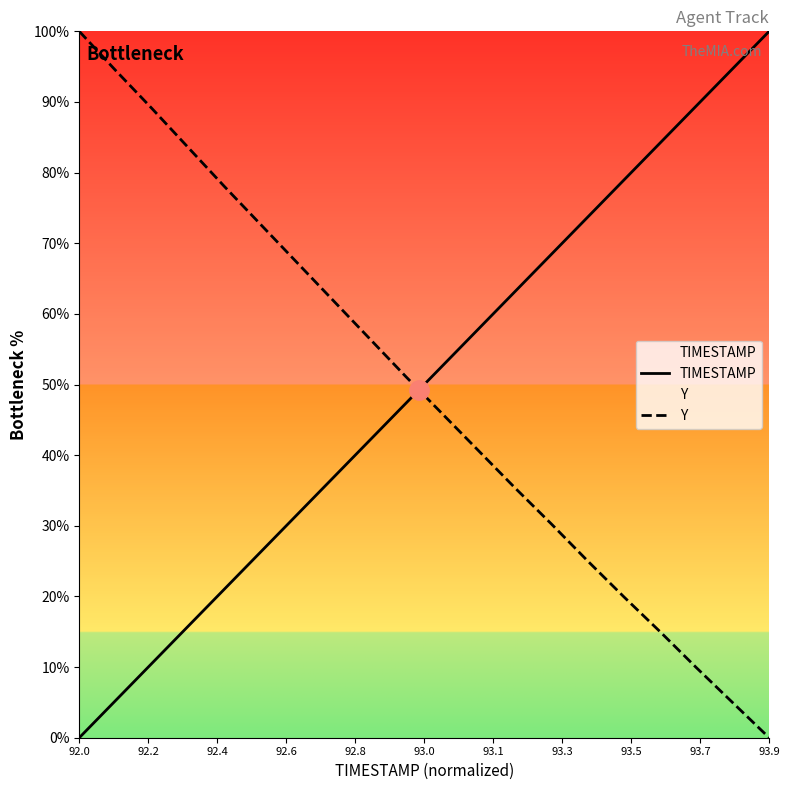

After their last crossing, which series has the higher values: Y or TIMESTAMP?

TIMESTAMP